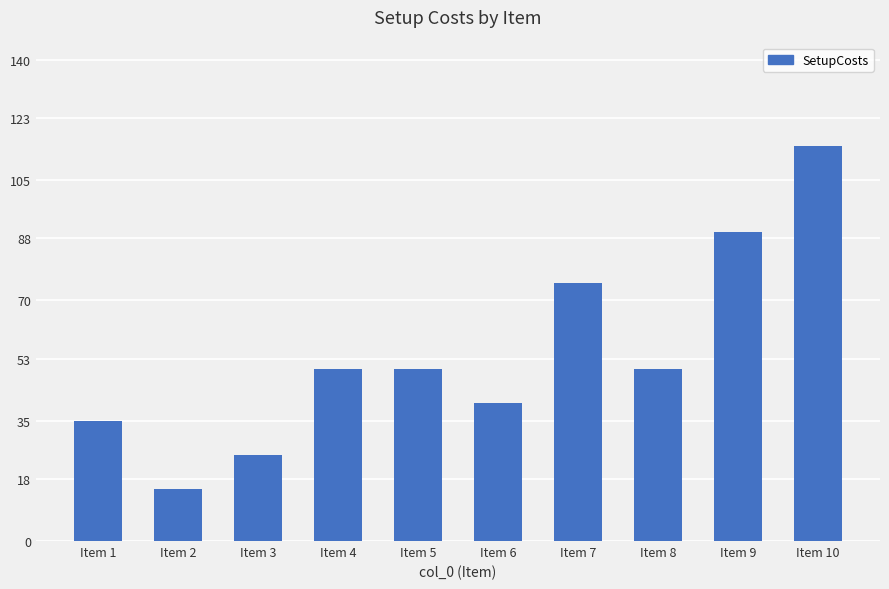

Between Item 10 and Item 2, which is larger?

Item 10